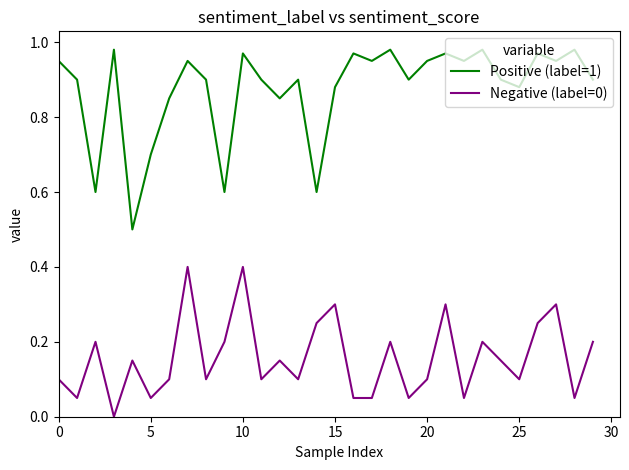

Which series has the largest range (max minus min)?

Positive (label=1)